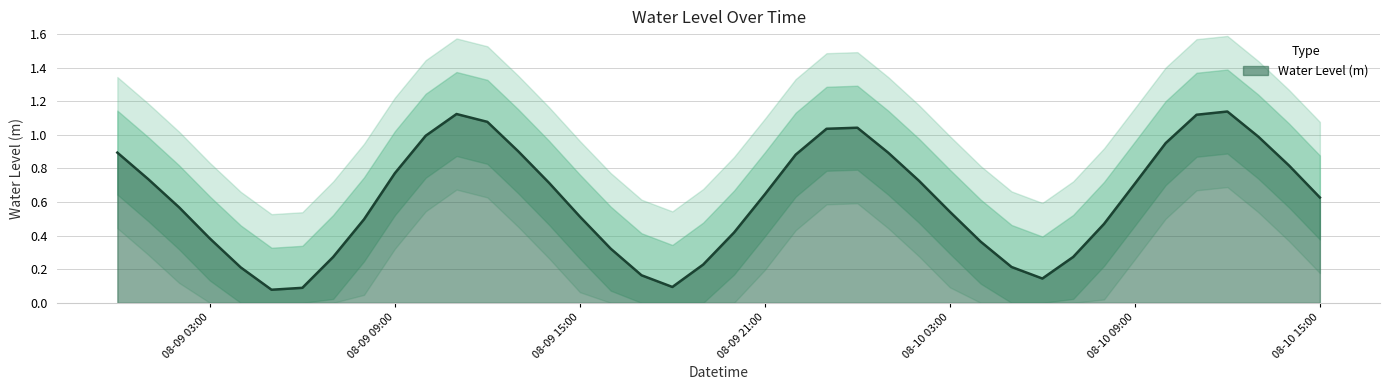

What is the difference between the values at 2024-08-10 07:00:00 and 2024-08-10 02:00:00?

0.5